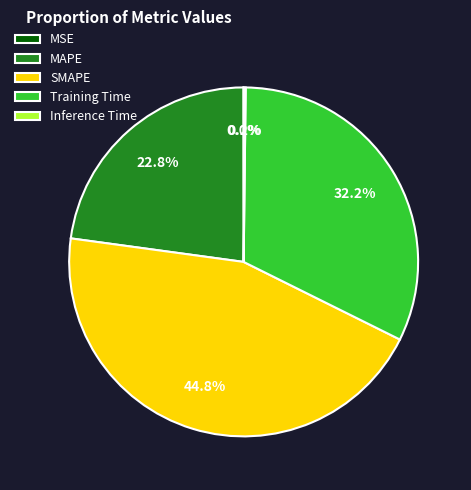

Combined, what portion of the pie is Training Time and MAPE?

55.0%